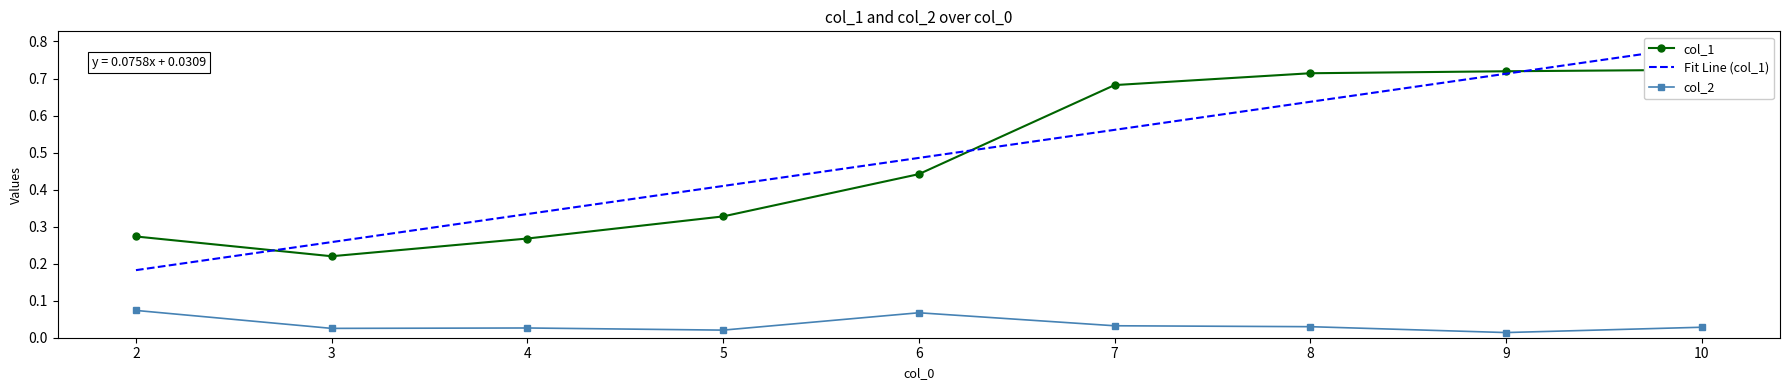

At 4, list the series in order from smallest to largest.

col_2, col_1, Fit Line (col_1)